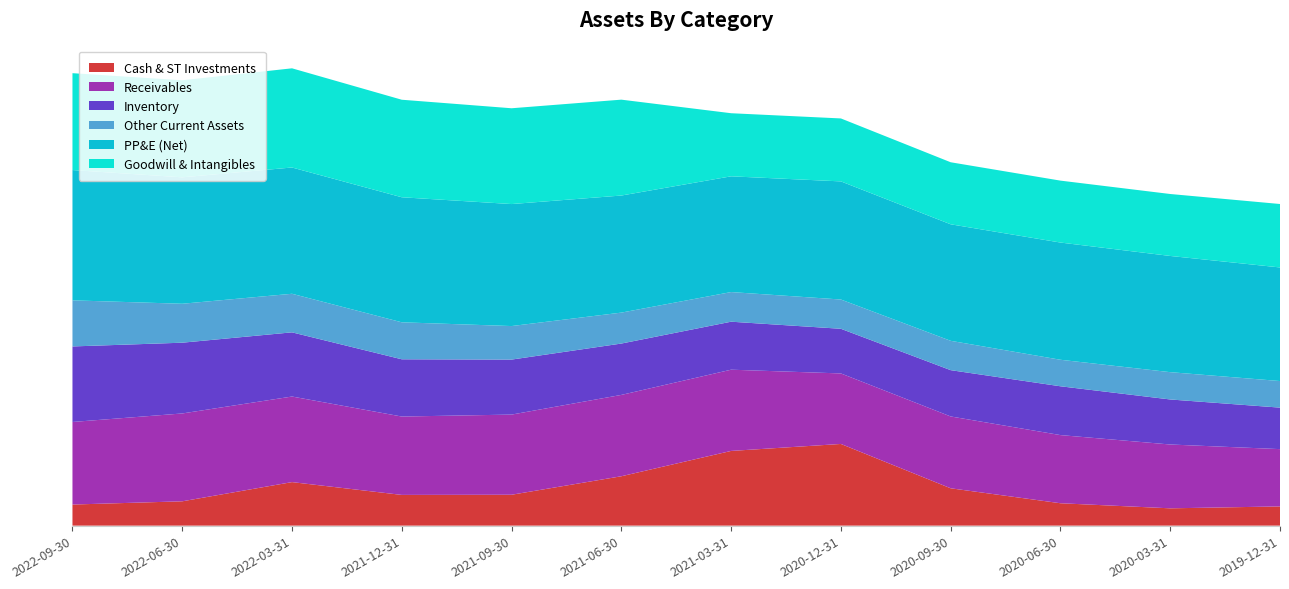

Reading left to right, transcribe all the data shown in this chart.

Cash & ST Investments: 99176000	114362000	204618000	144454000	145203000	232134000	351163000	383928000	175587000	105293000	81395000	90326000
Receivables: 388072000	412898000	402235000	368348000	376760000	382308000	381792000	331429000	337593000	320320000	299983000	269312000
Inventory: 354975000	332565000	301638000	269030000	258484000	241392000	225559000	209873000	217597000	229377000	211644000	195019000
Other Current Assets: 216636000	183000000	181281000	173823000	157590000	145392000	139284000	137508000	137902000	124622000	128329000	124982000
PP&E (Net): 612405000	594224000	593457000	587667000	573385000	550255000	543963000	555167000	547624000	550895000	546158000	533845000
Goodwill & Intangibles: 455260000	456122000	466156000	458380000	450216000	450599000	296555000	295890000	291567000	291045000	291159000	298192000